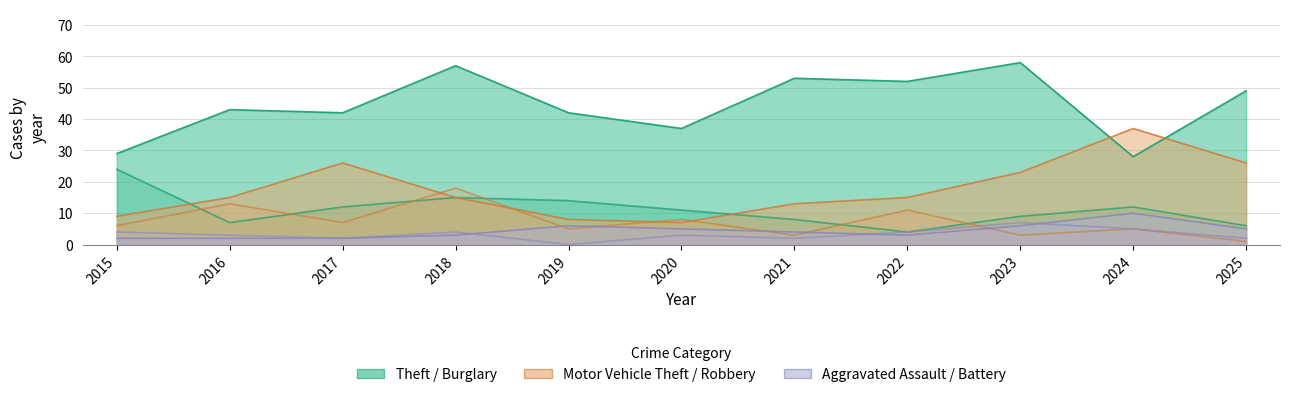

What is the greatest value displayed?

58